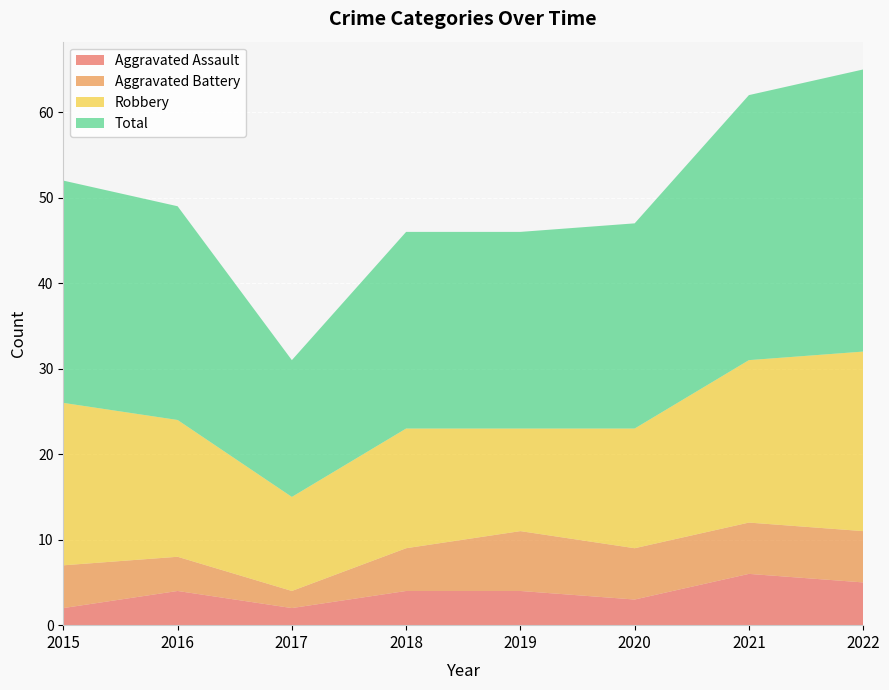

Reading left to right, transcribe all the data shown in this chart.

Aggravated Assault: 2015=2	2016=4	2017=2	2018=4	2019=4	2020=3	2021=6	2022=5
Aggravated Battery: 2015=5	2016=4	2017=2	2018=5	2019=7	2020=6	2021=6	2022=6
Robbery: 2015=19	2016=16	2017=11	2018=14	2019=12	2020=14	2021=19	2022=21
Total: 2015=26	2016=25	2017=16	2018=23	2019=23	2020=24	2021=31	2022=33